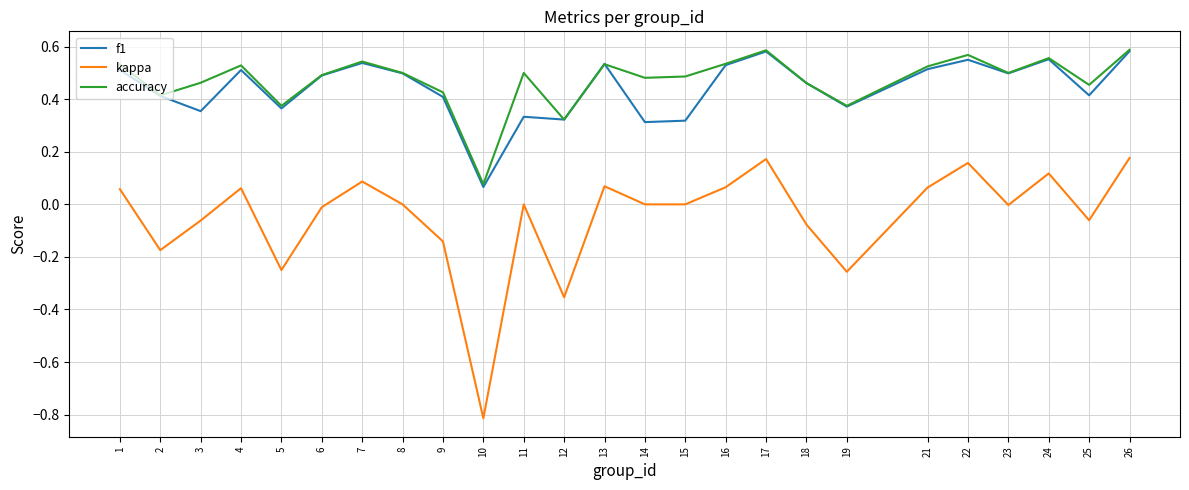

Is the value of f1 at 17 greater than the value of kappa at 26?

Yes